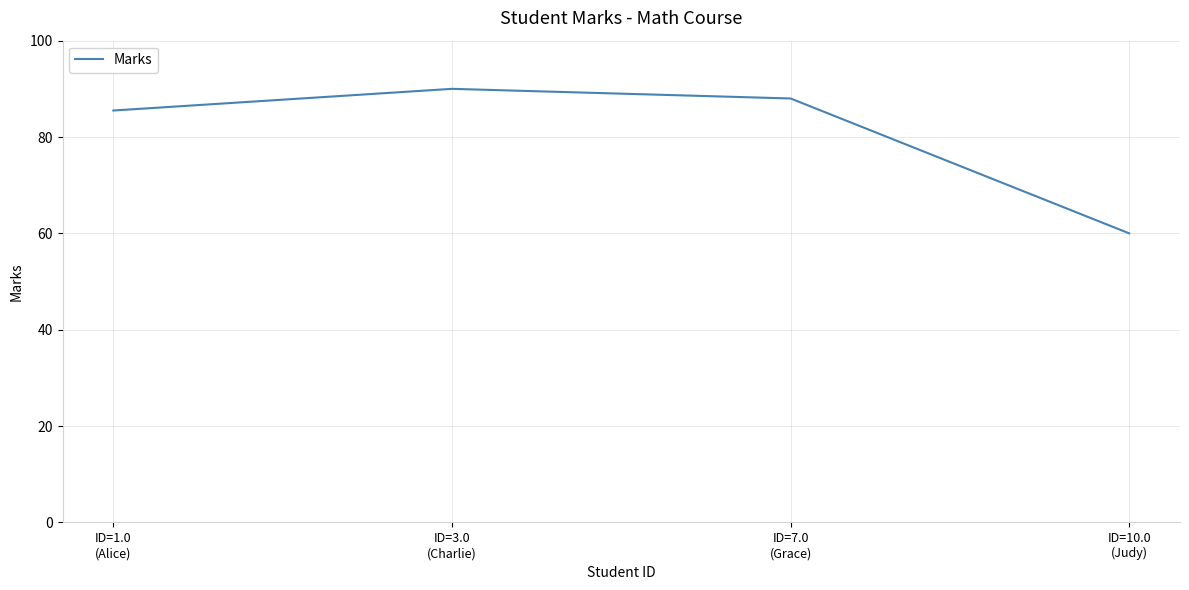

Between ID=10.0
(Judy) and ID=3.0
(Charlie), which is larger?

ID=3.0
(Charlie)